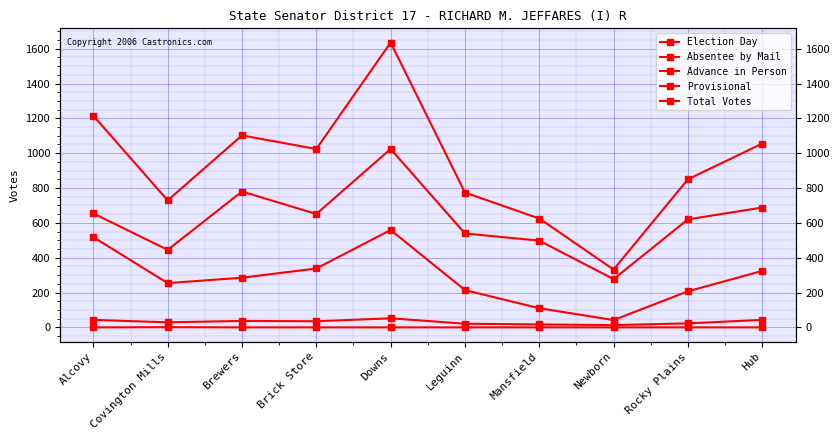

Which series has the widest spread of values?

Total Votes